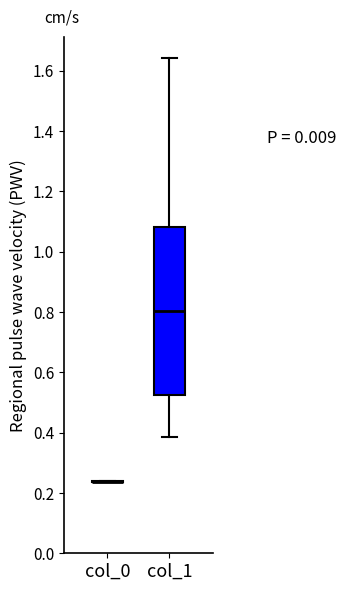

Which box is the tallest, from its lower edge to its upper edge?

col_1